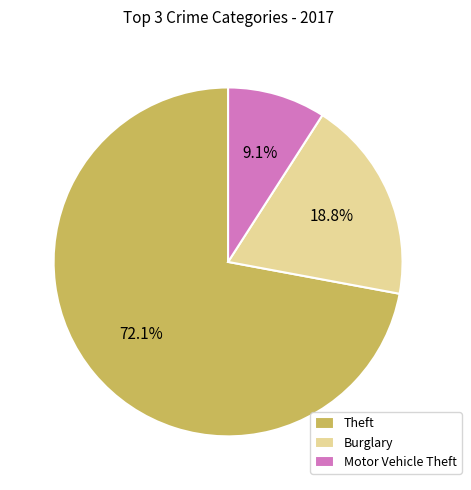

Count the number of slices in the pie.

3